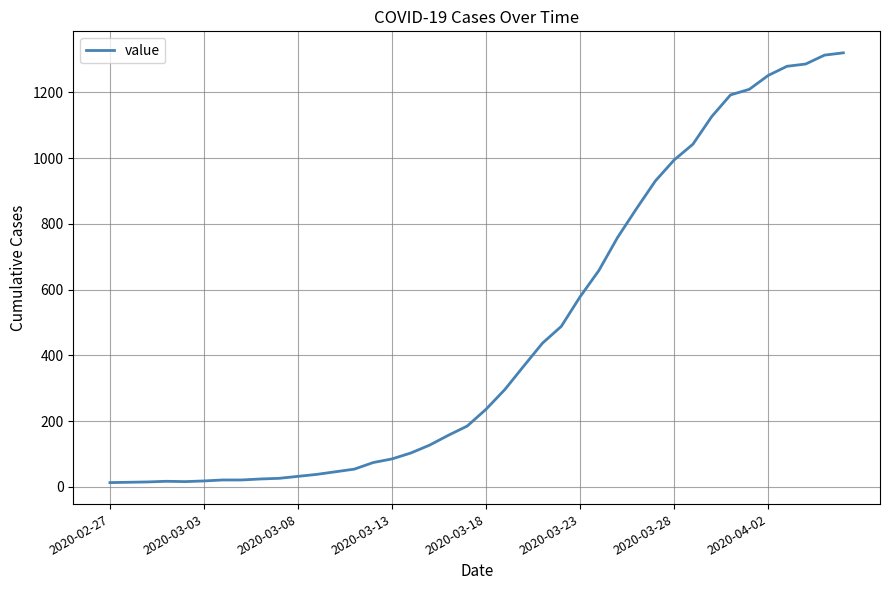

Is this an area chart (filled region under the line)?

No